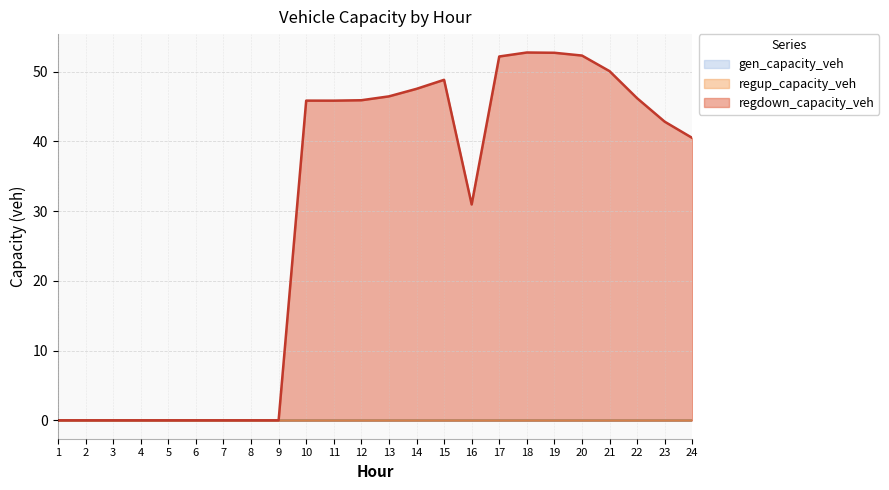

Reading right to left, extract all data points from this chart.

gen_capacity_veh: 0.0	0.0	0.0	0.0	0.0	0.0	0.0	0.0	0.0	0.0	0.0	0.0	0.0	0.0	0.0	0.0	0.0	0.0	0.0	0.0	0.0	0.0	0.0	0.0
regup_capacity_veh: 0.0	0.0	0.0	0.0	0.0	0.0	0.0	0.0	0.0	0.0	0.0	0.0	0.0	0.0	0.0	0.0	0.0	0.0	0.0	0.0	0.0	0.0	0.0	0.0
regdown_capacity_veh: 40.5	42.8	46.2	50.1	52.3	52.7	52.8	52.2	31.0	48.8	47.5	46.5	45.9	45.8	45.9	0.0	0.0	0.0	0.0	0.0	0.0	0.0	0.0	0.0